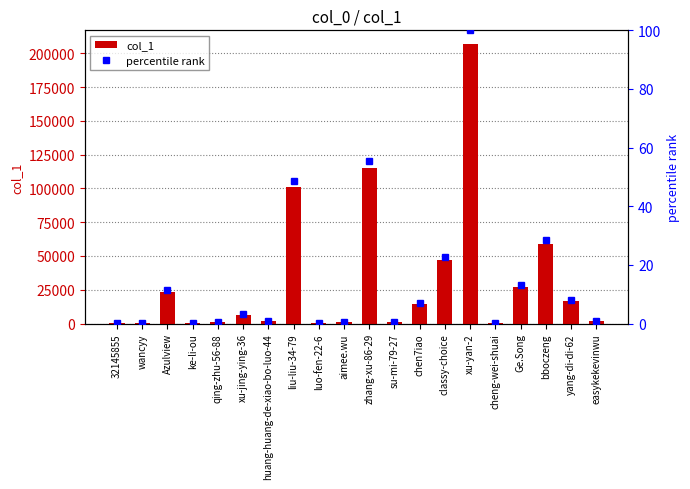

Which series has the largest total across all categories?

col_1